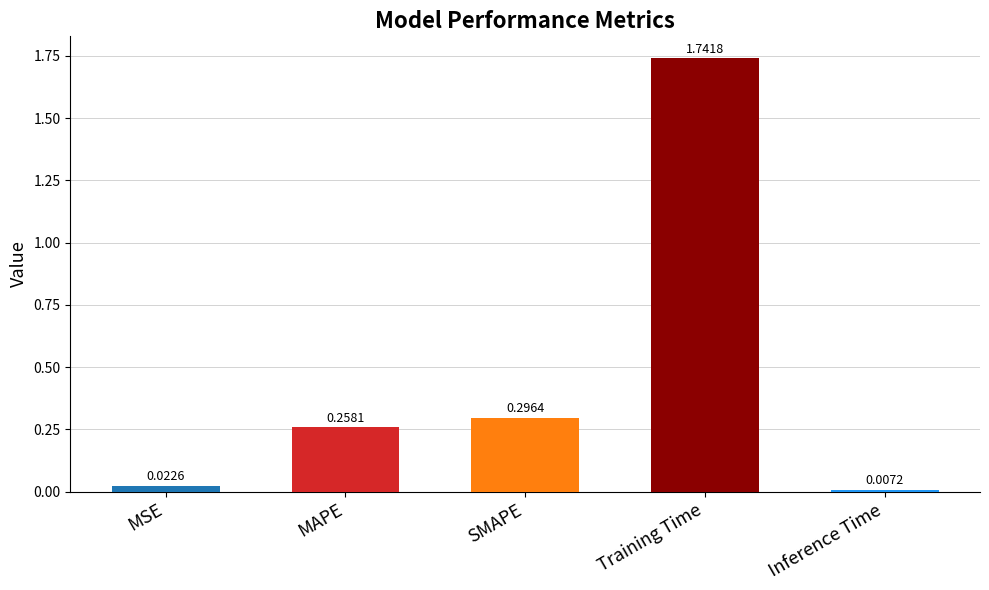

What is the change in value from MAPE to Training Time?

+1.5